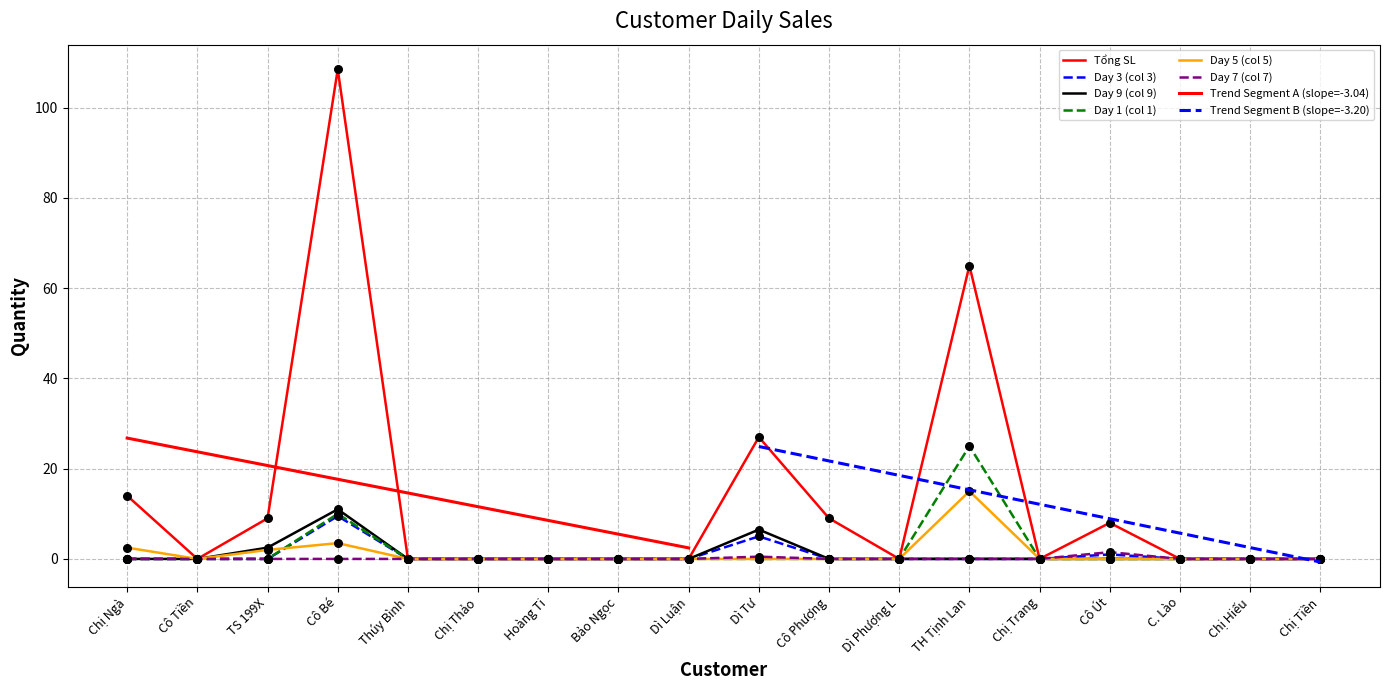

Which series reaches the maximum Y coordinate?

Tổng SL